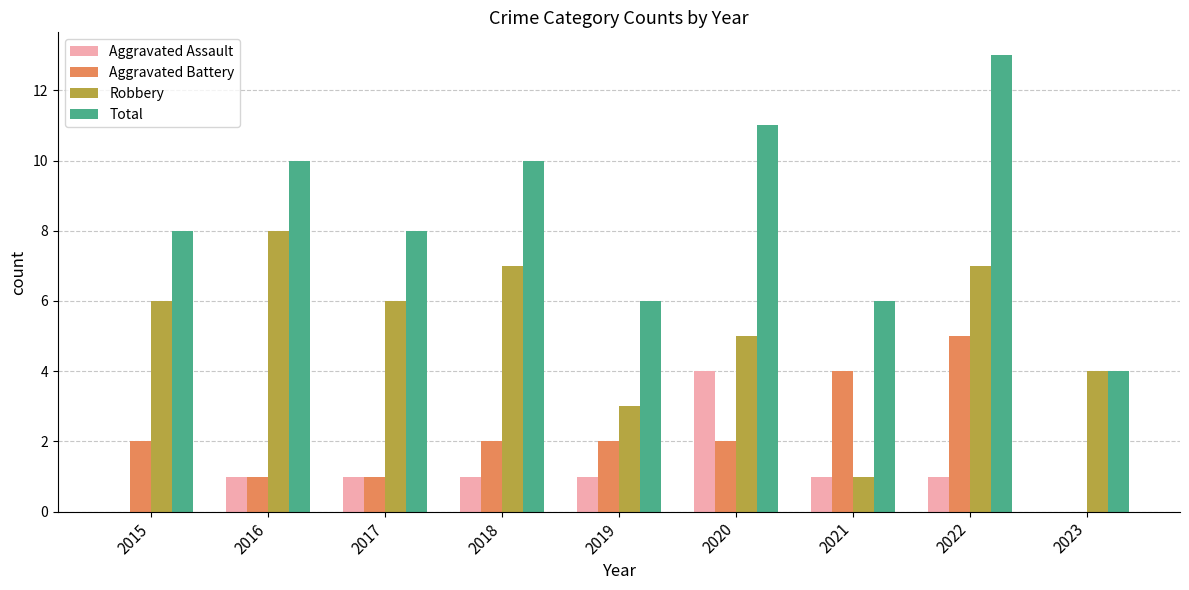

At which category is the sum across all series the highest?

2022